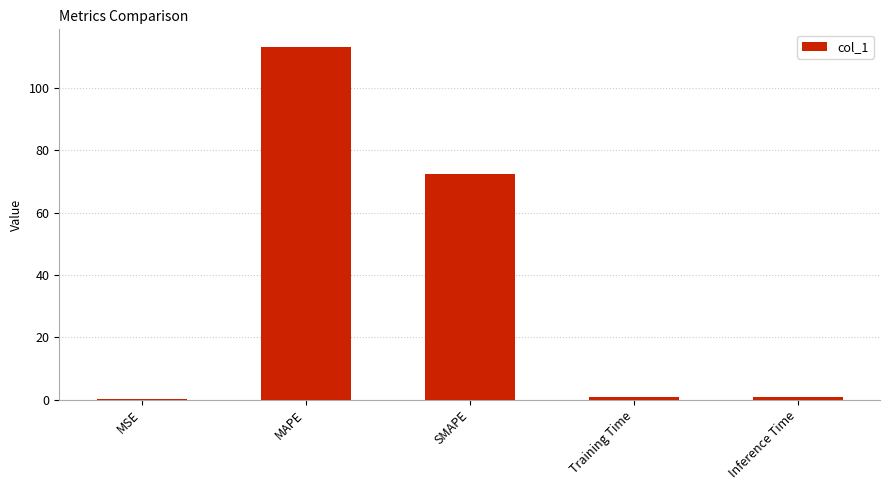

What is the sum of all values?

187.0